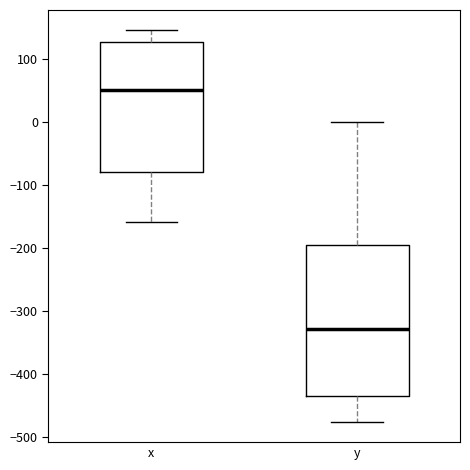

Where does the upper whisker of the box for y end on the y-axis? The values are not printed on the chart, so give them approximately, as read against the axis.

0